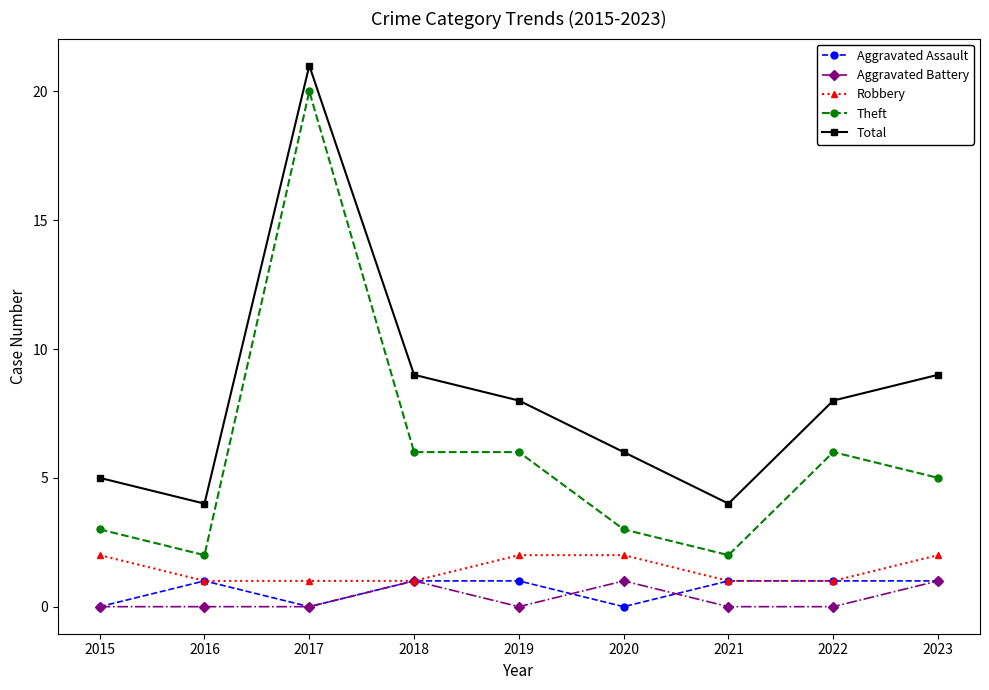

At which category is the sum across all series the highest?

2017